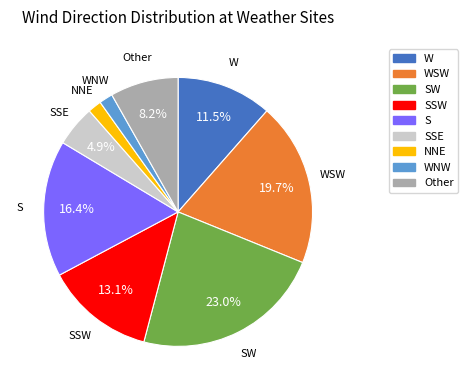

Which category has the biggest portion of the pie?

SW